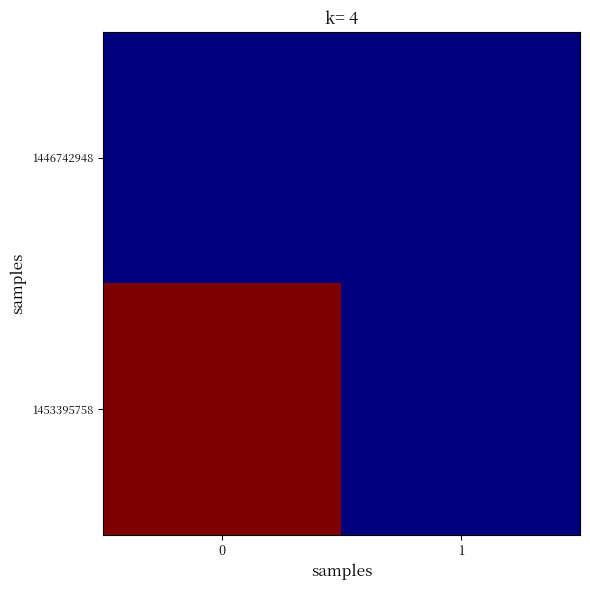

Reading right to left, transcribe all the data shown in this chart.

1446742948: 1=0	0=0
1453395758: 1=0	0=1